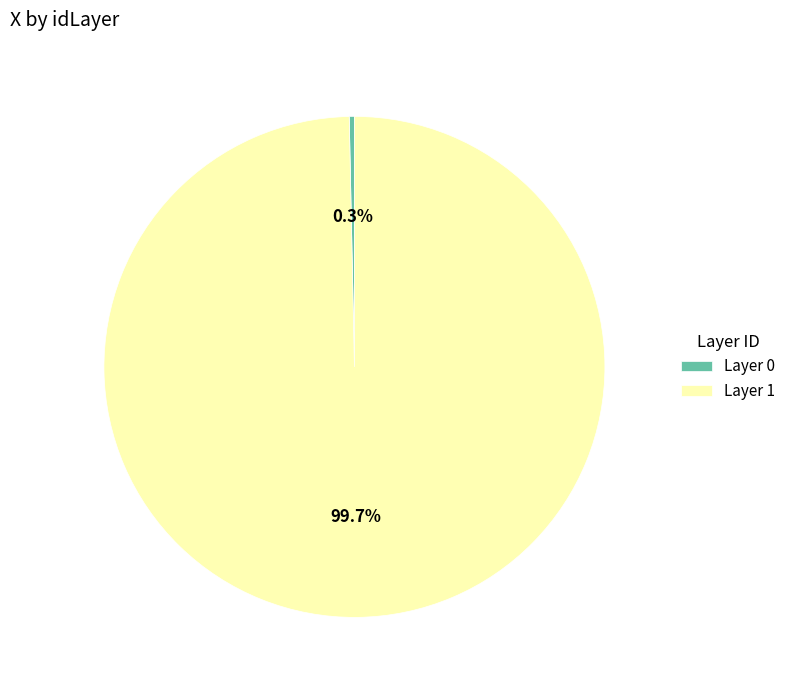

What portion of the pie excludes Layer 0?

99.7%